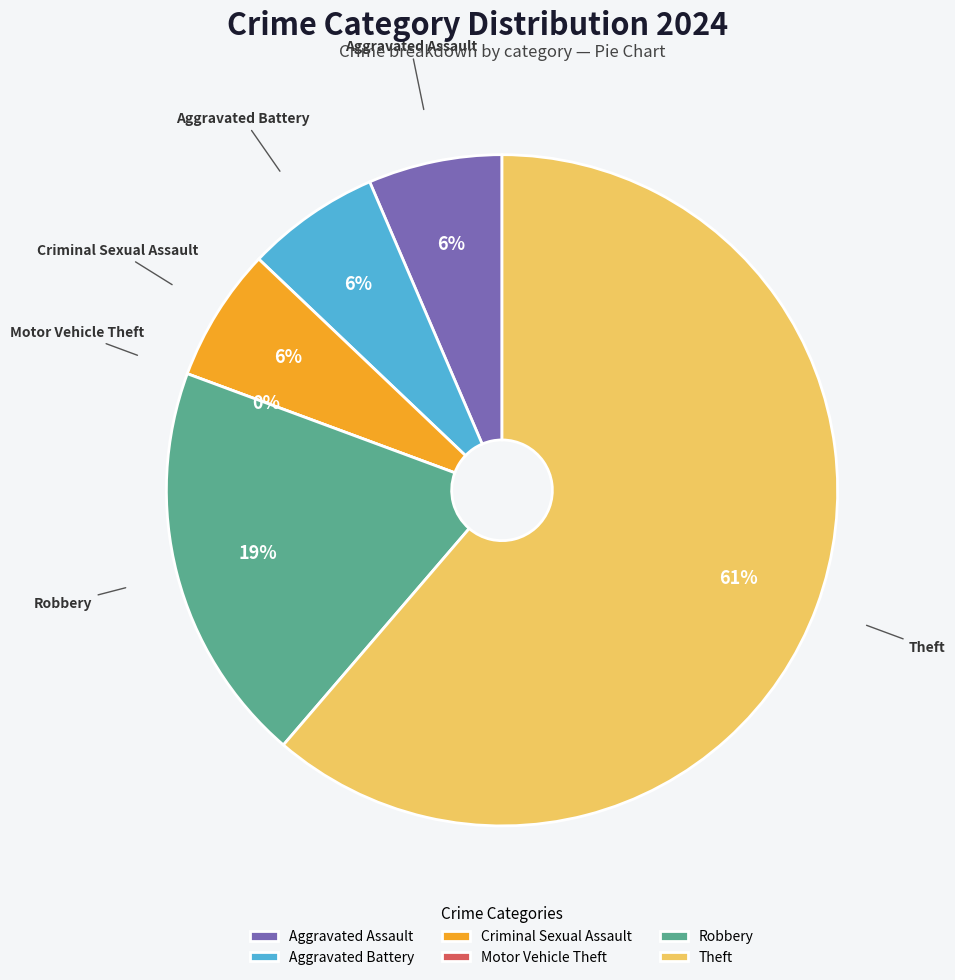

What is the largest slice in the pie chart?

Theft